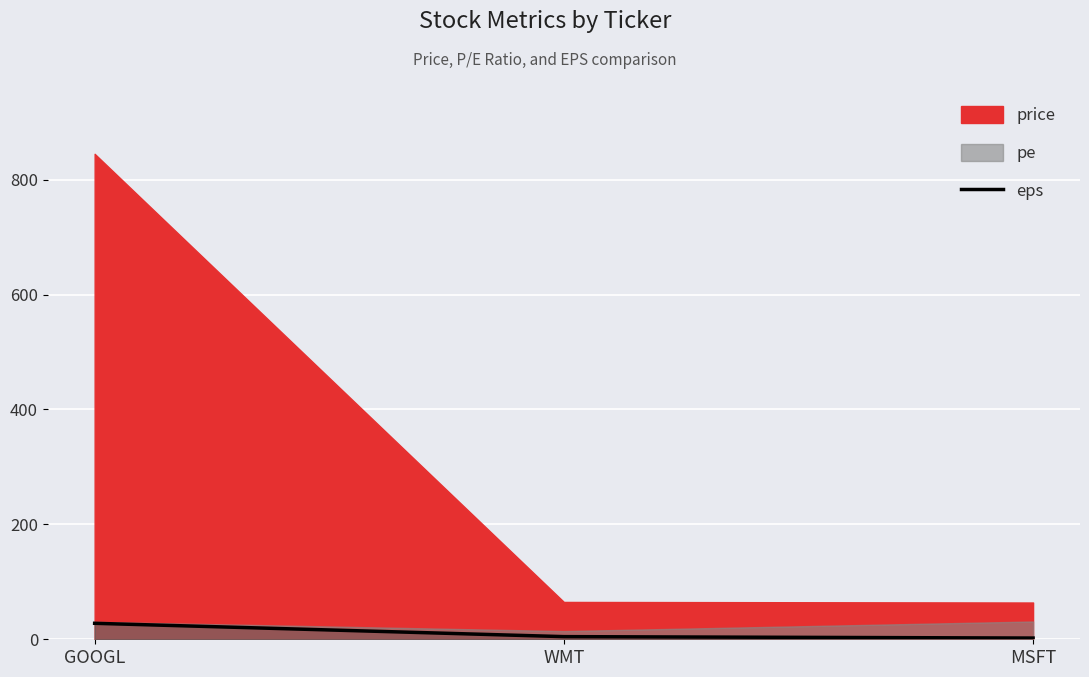

List the labels in order of value, smallest first.

MSFT, WMT, GOOGL